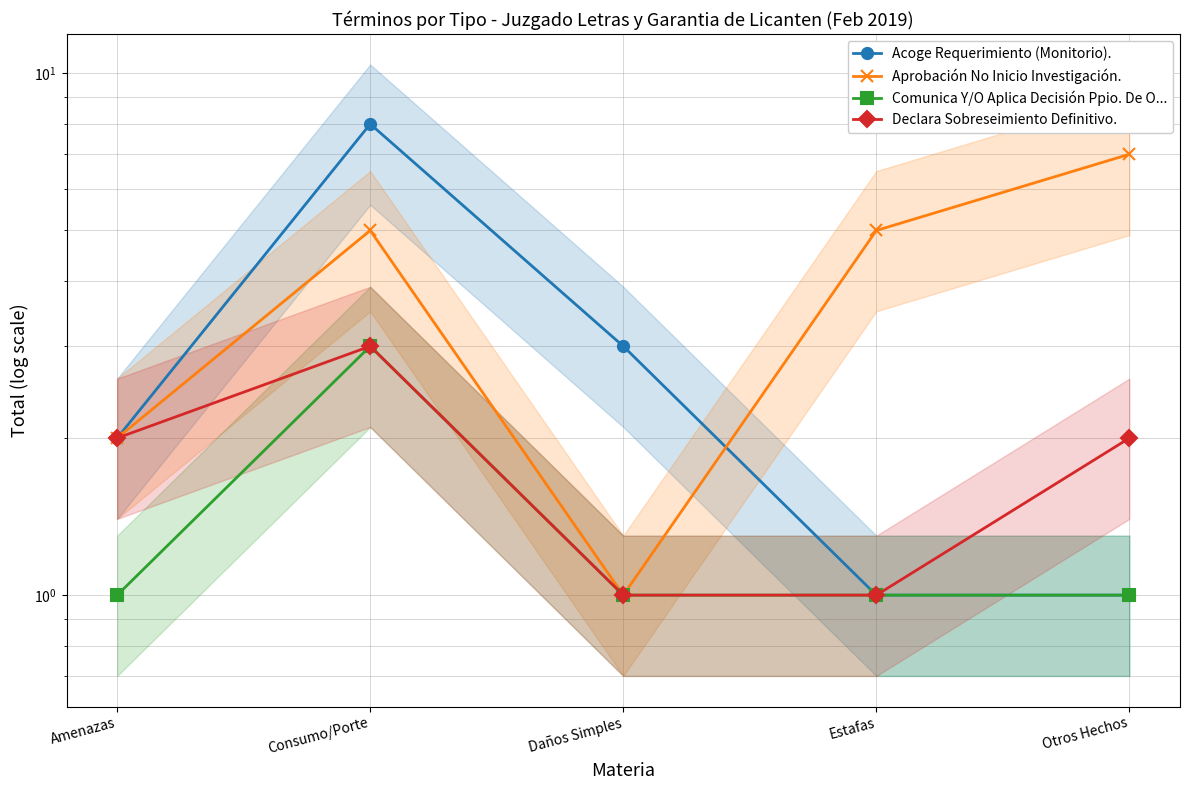

How many lines are shown in the chart?

4